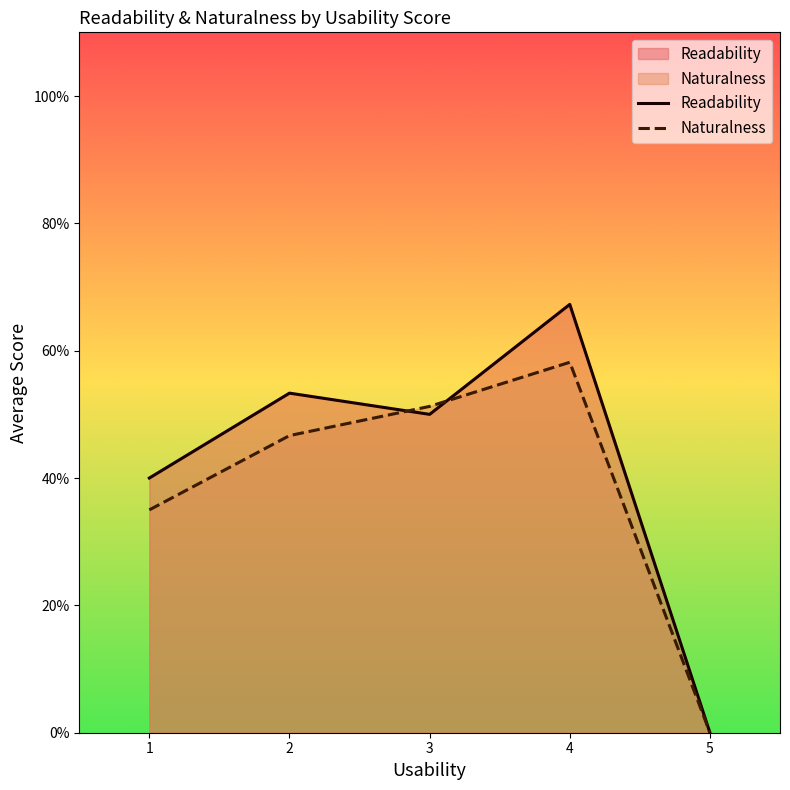

In Readability, how many points are higher than both neighbors (excluding endpoints)?

2